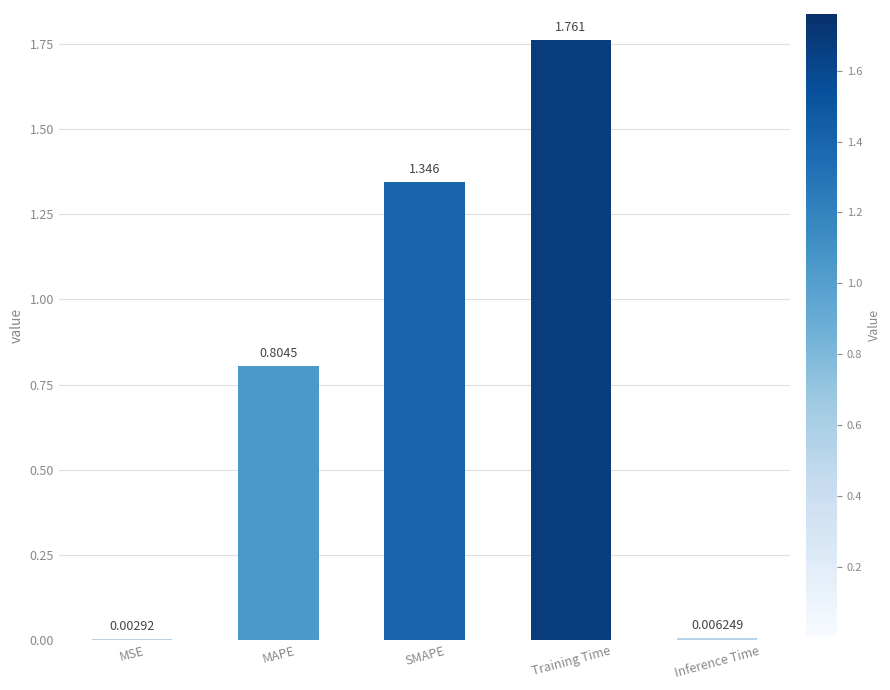

Between MSE and MAPE, which is larger?

MAPE